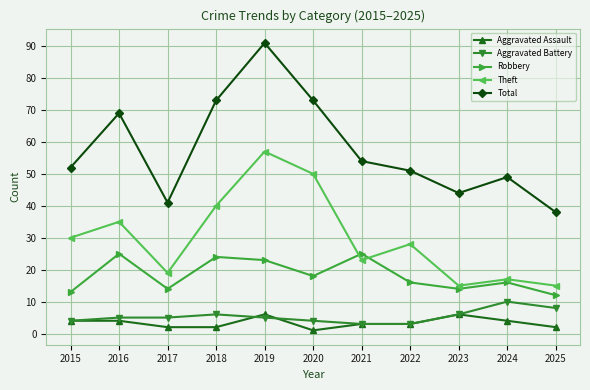

Where is the first local maximum for Total?

2016